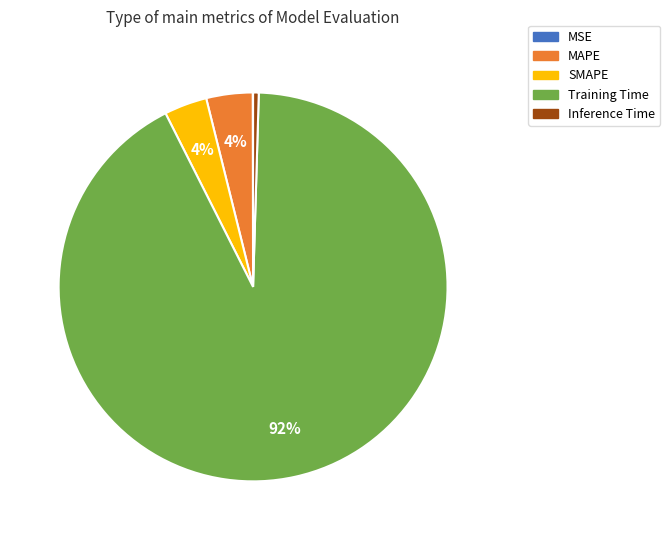

What is the majority slice?

Training Time